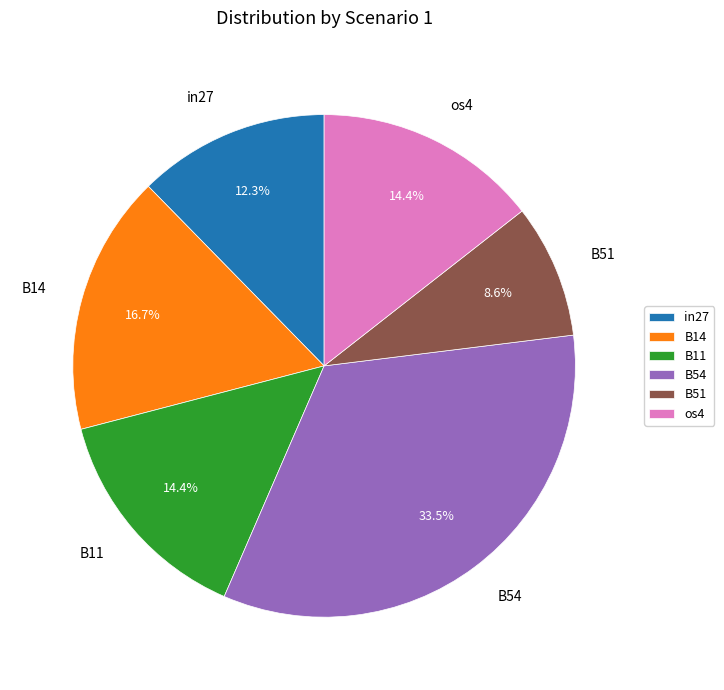

To the nearest percent, what is the difference between the os4 and in27 slice percentages?

2%